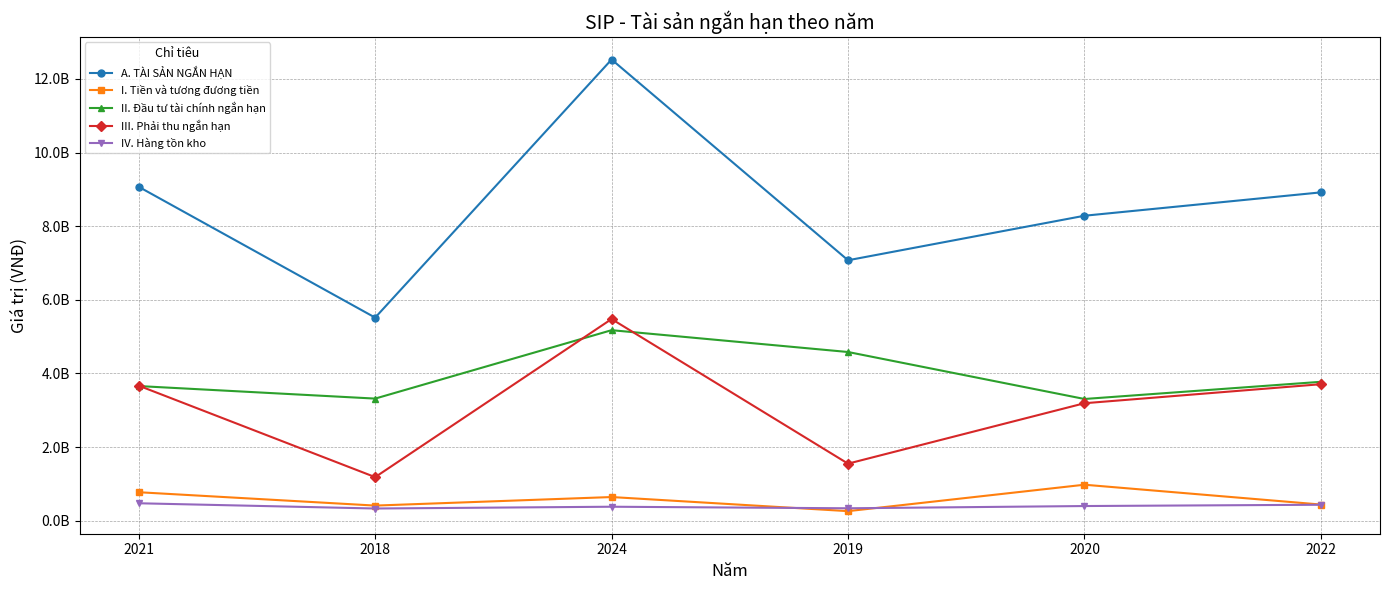

Is it true that IV. Hàng tồn kho equals 338298910 at 2019?

True